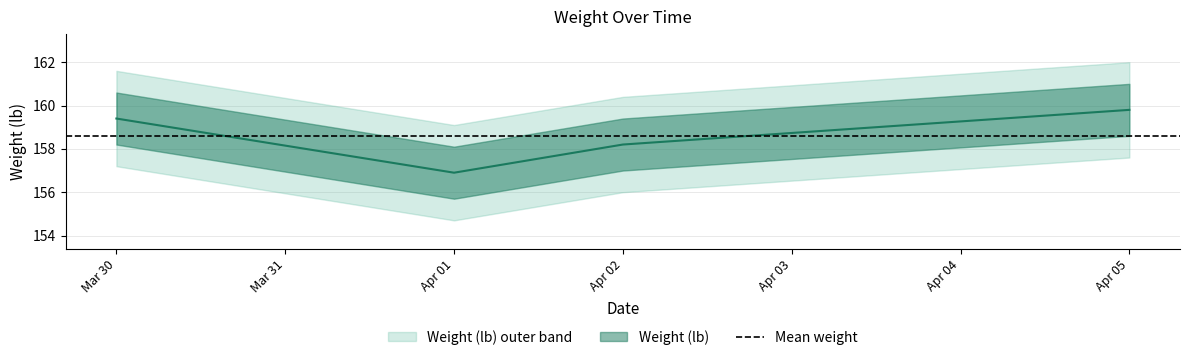

Does the chart display data point markers on the line(s)?

No